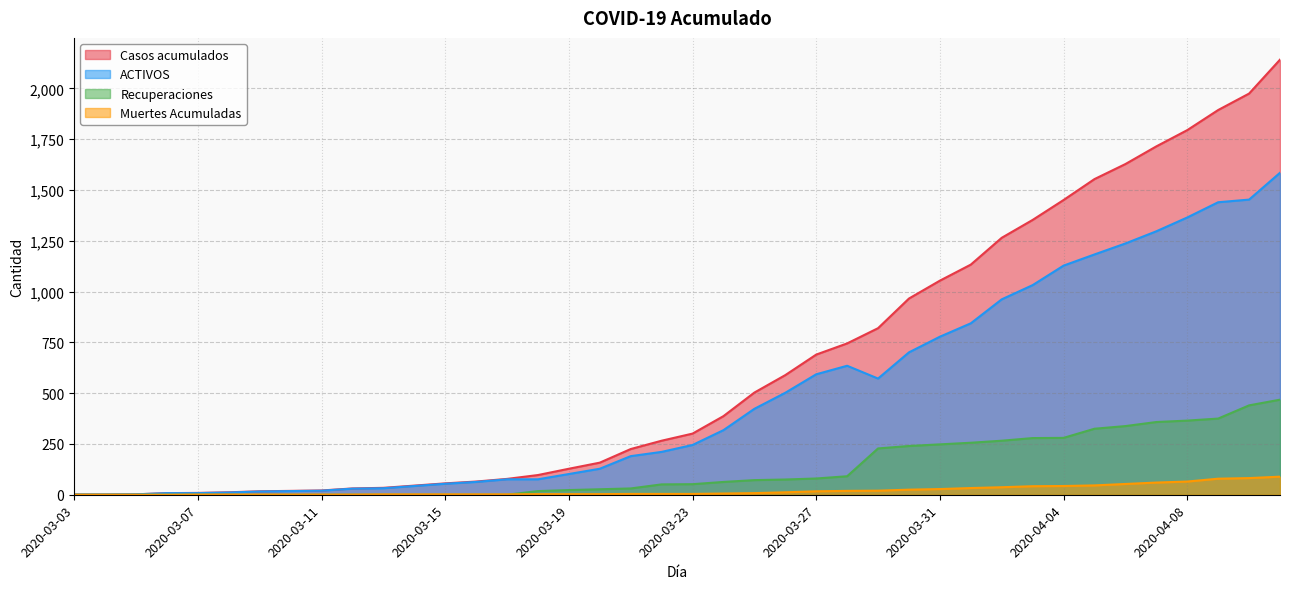

How many values in Recuperaciones are above zero?

25